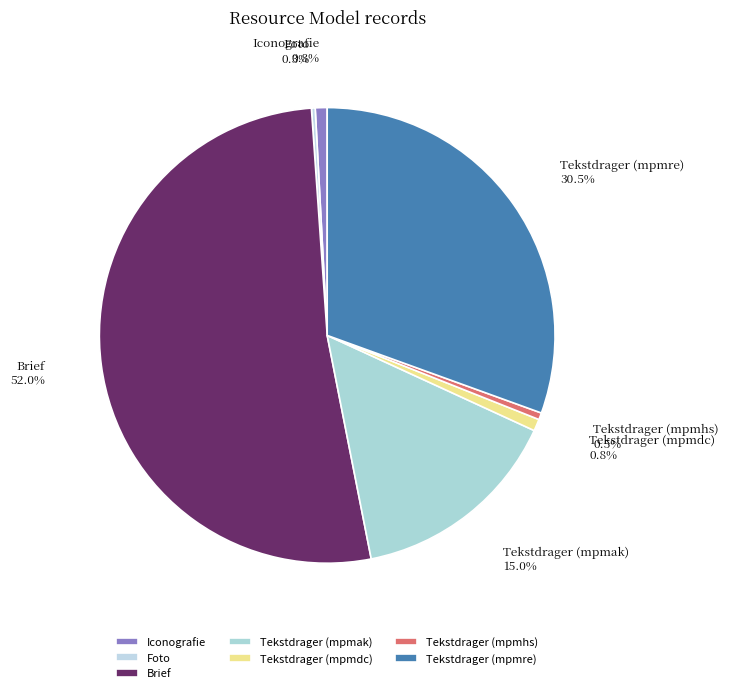

Do Tekstdrager (mpmhs) and Tekstdrager (mpmak) together represent more than half of the pie?

No